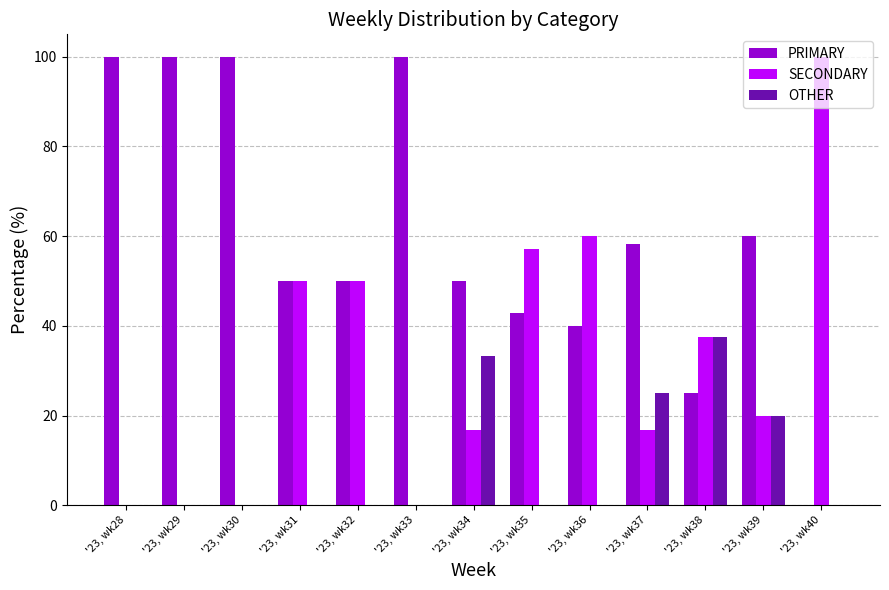

What is the sum of all SECONDARY values?

408.0